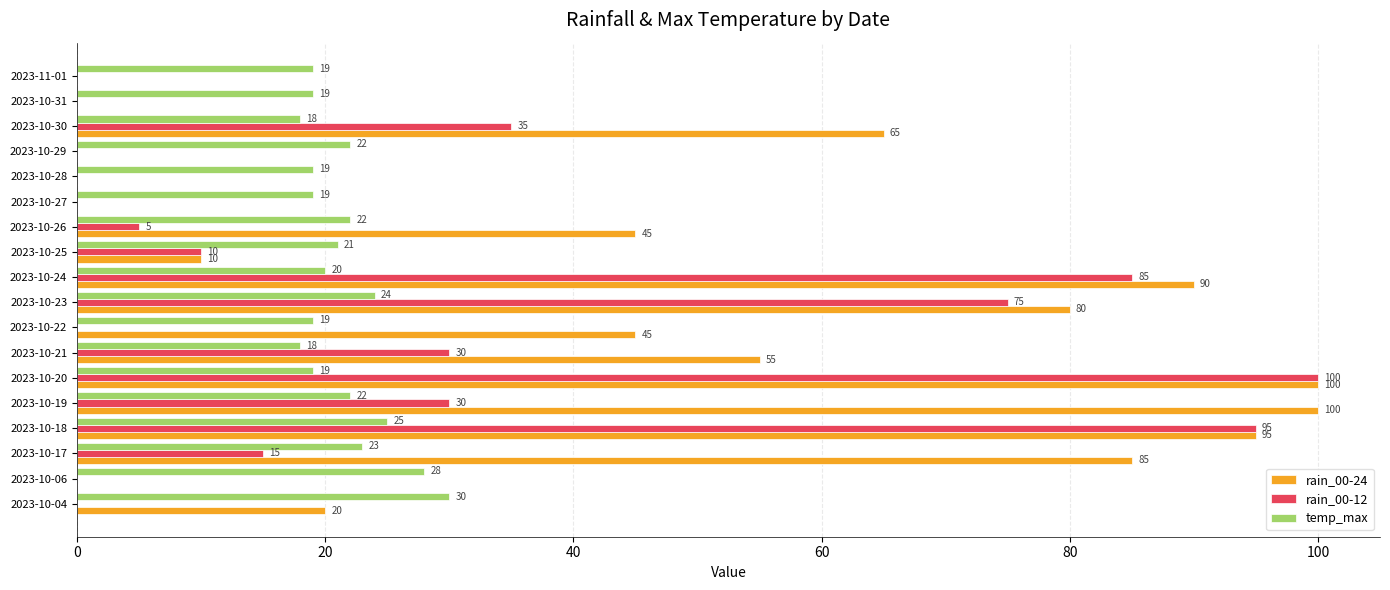

Which series has the largest total across all categories?

rain_00-24